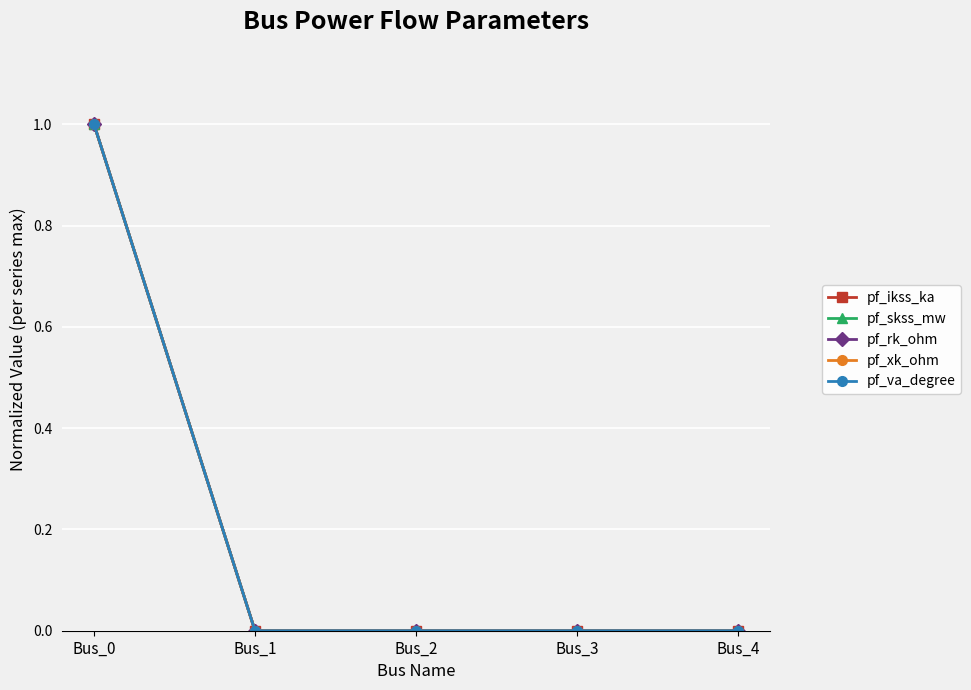

What is the sum of the pf_xk_ohm values at Bus_0 and Bus_2?

1